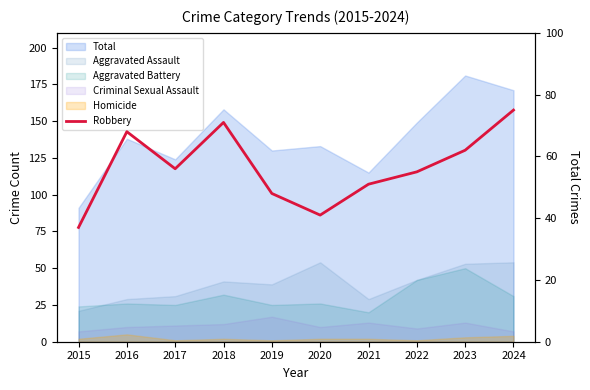

Reading right to left, list all the values displayed in this chart.

75	62	55	51	41	48	71	56	68	37